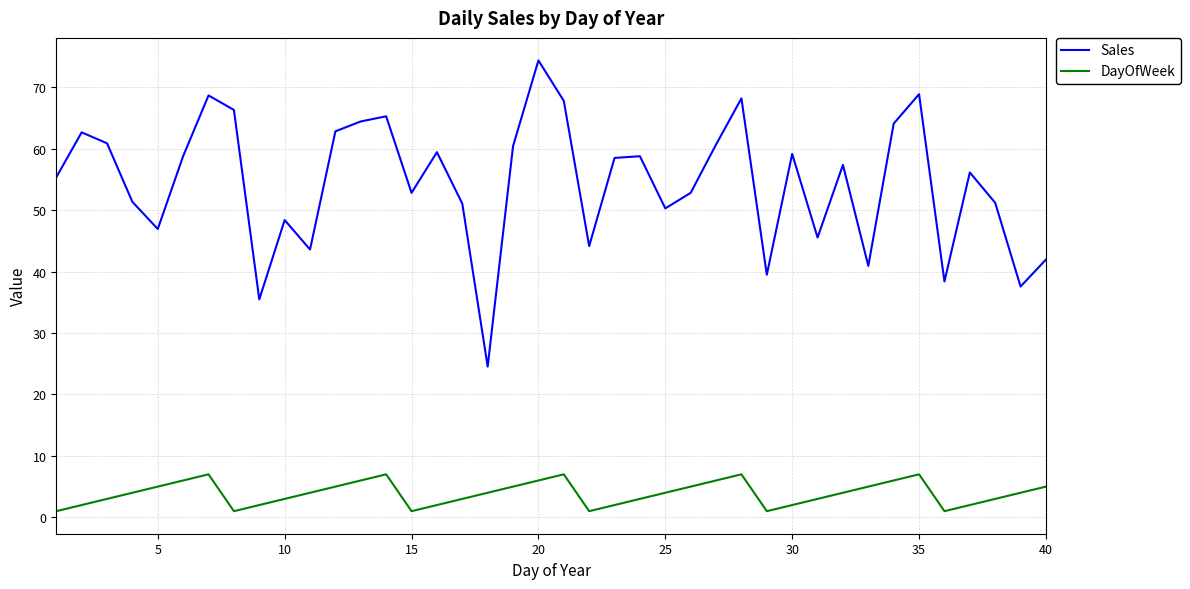

What is the sum of all Sales values?

2176.1